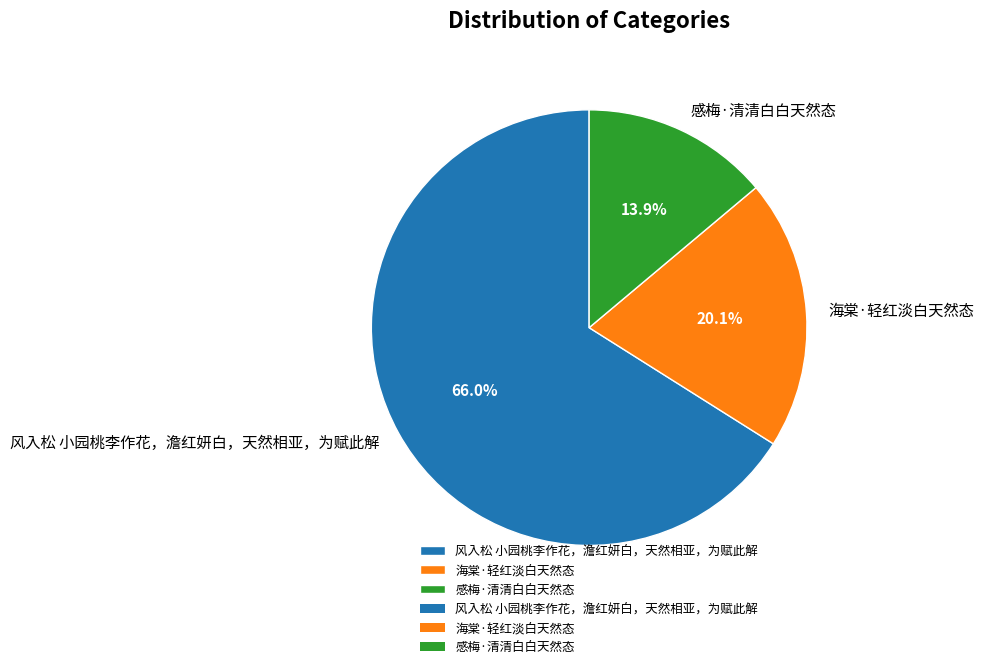

What is the majority slice?

风入松 小园桃李作花，澹红妍白，天然相亚，为赋此解